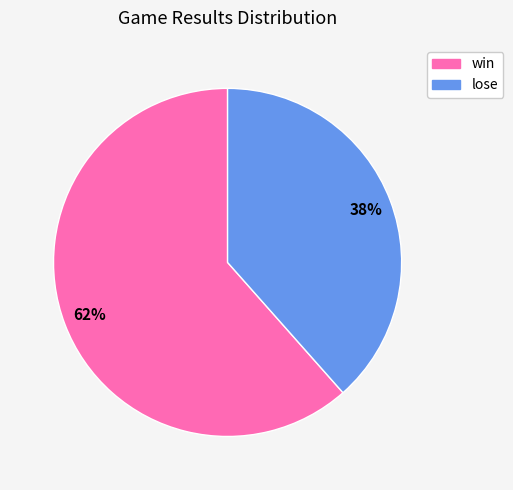

Count the number of slices in the pie.

2